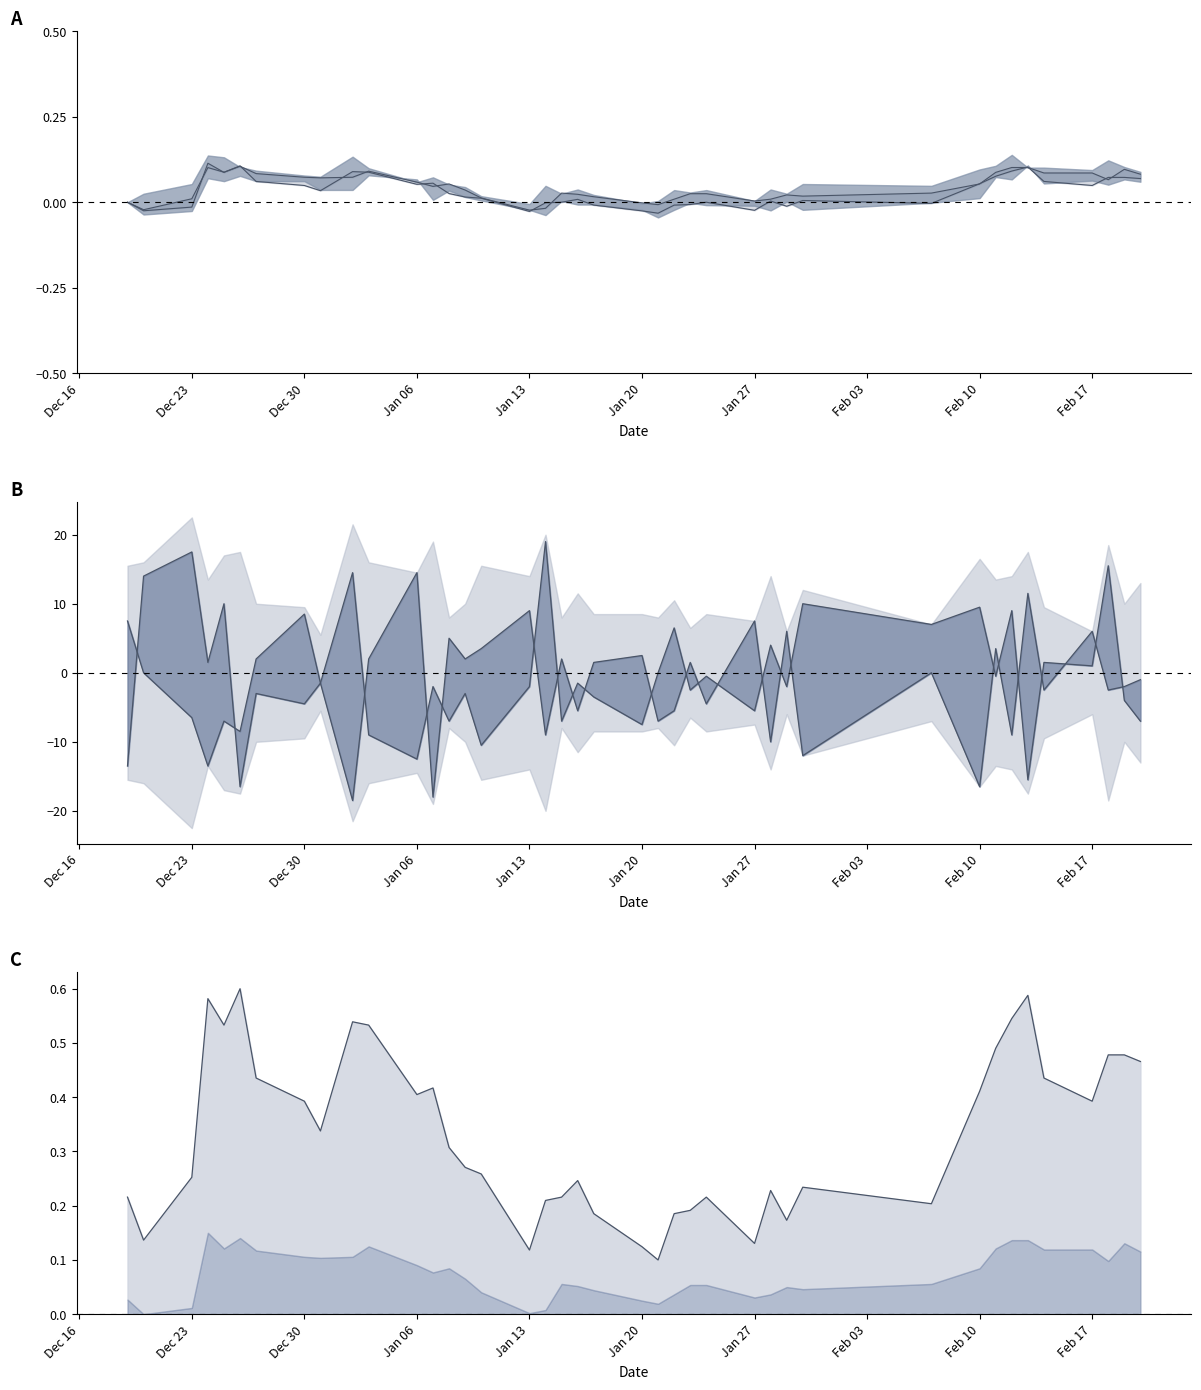

True or false: High and Low intersect in this chart.

False